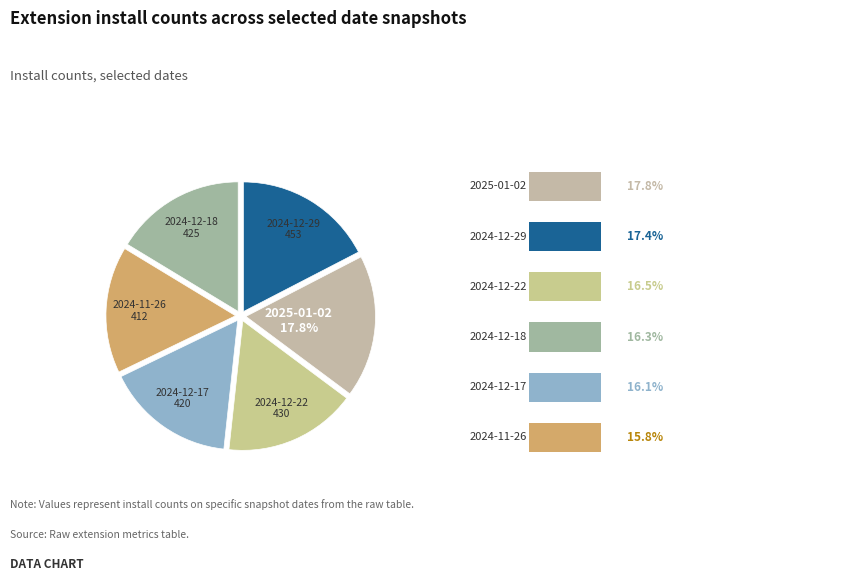

Approximately how many times larger is the value at 2024-11-26 compared to 2024-12-29?

0.9